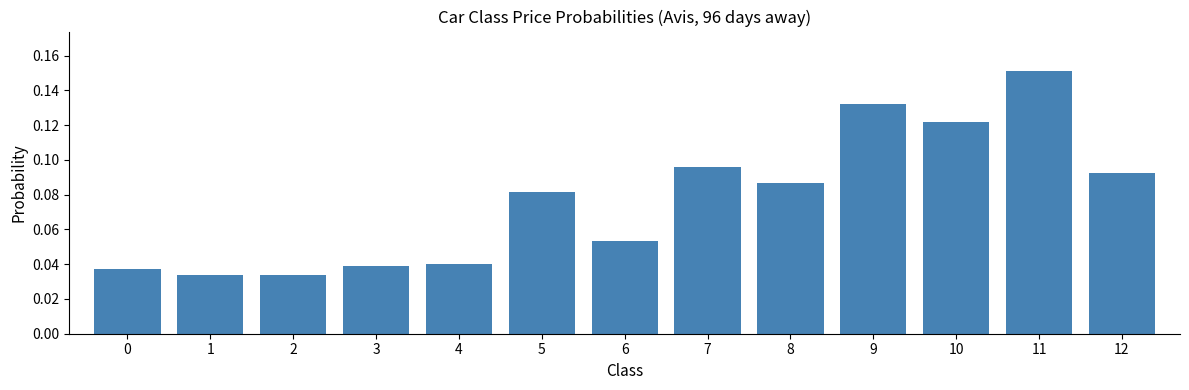

Count the values in the range 0 to 1.

13